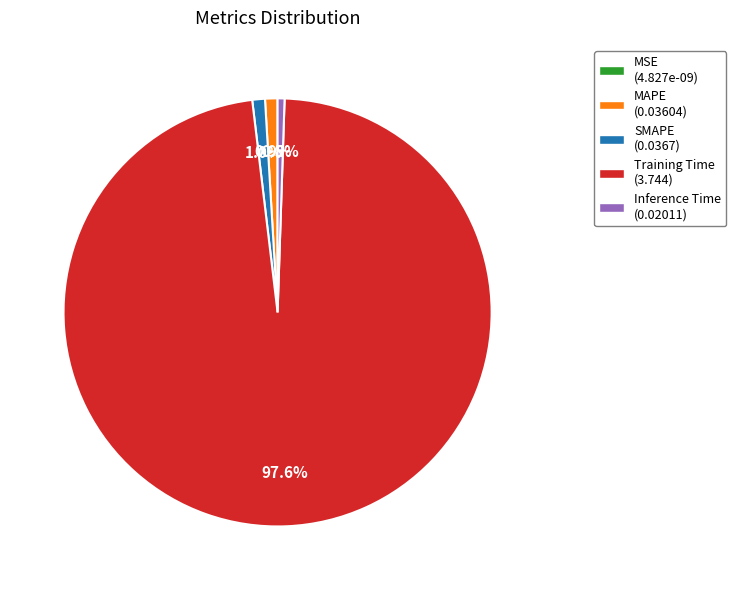

To the nearest percent, what percentage of the pie is SMAPE?

1%